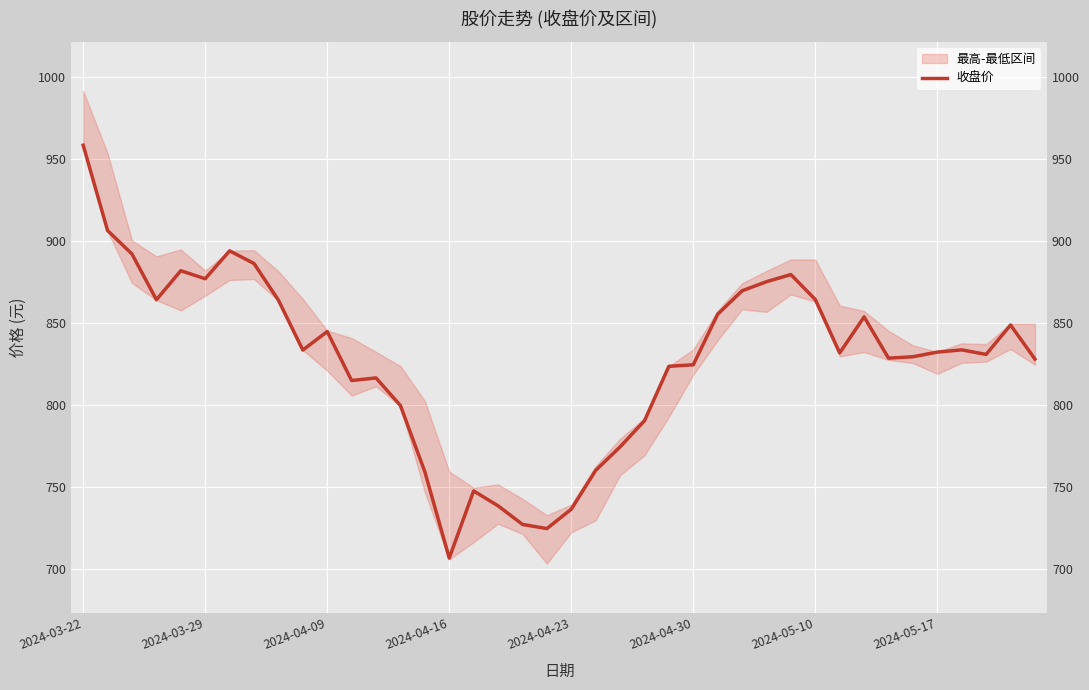

What is the average value?

827.7